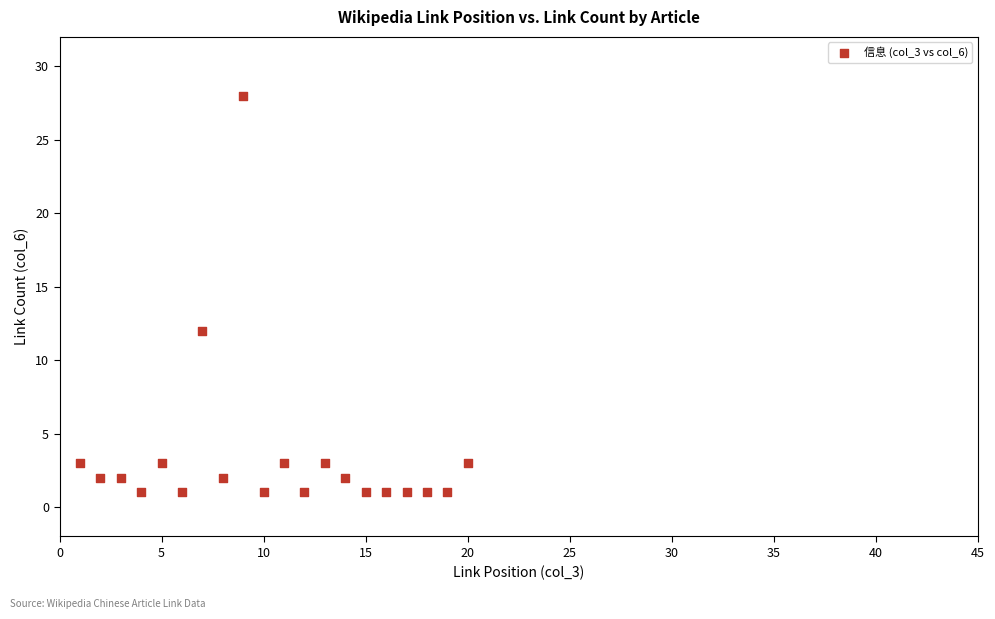

What Y value in the scatter plot is closest to 14?

12